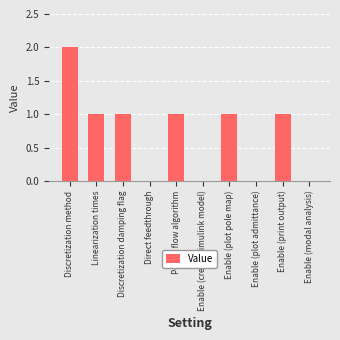

What is the difference between the values at Enable (modal analysis) and Power flow algorithm?

1